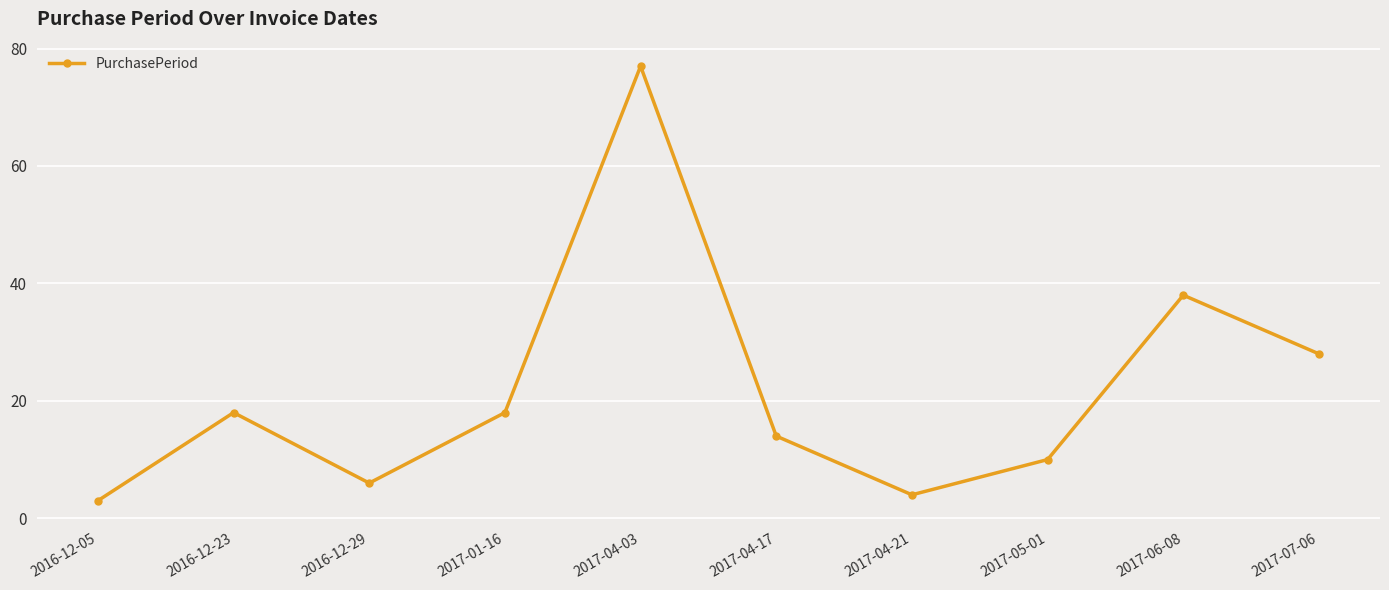

Between 2016-12-05 and 2016-12-23, which is larger?

2016-12-23